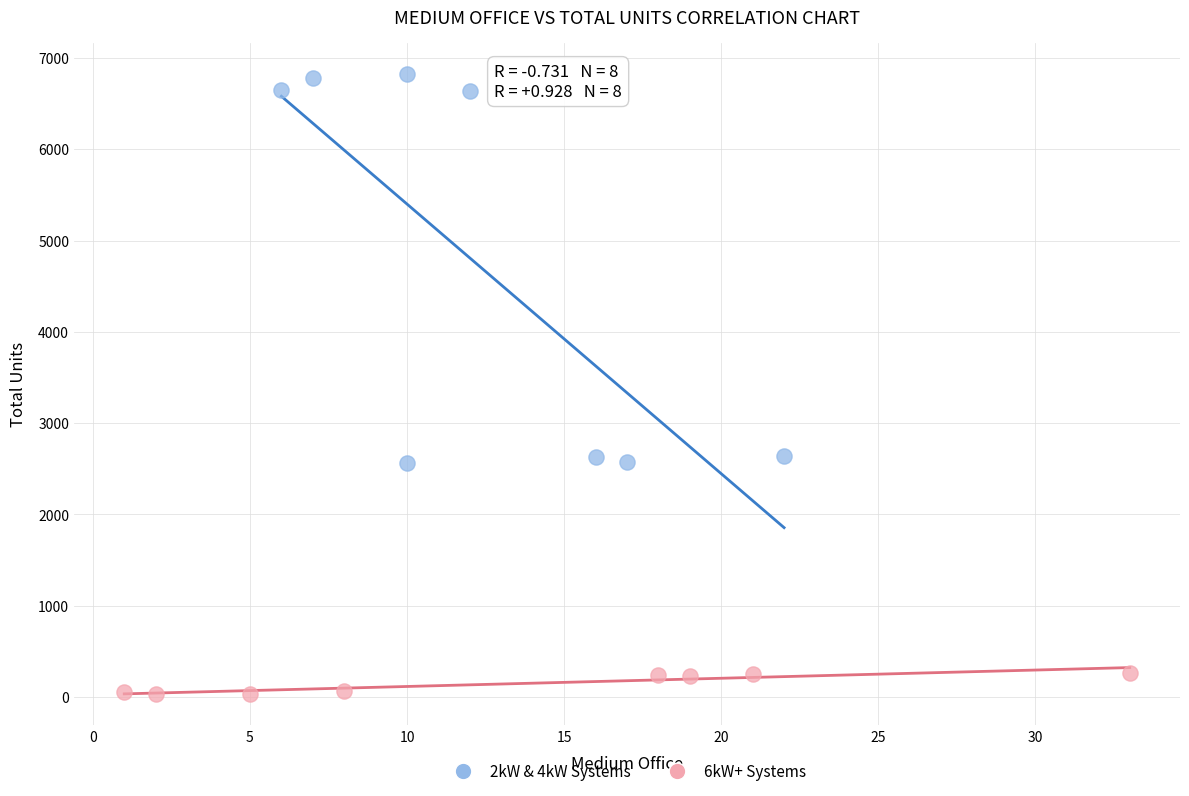

Which series contains the highest Y value?

2kW & 4kW Systems